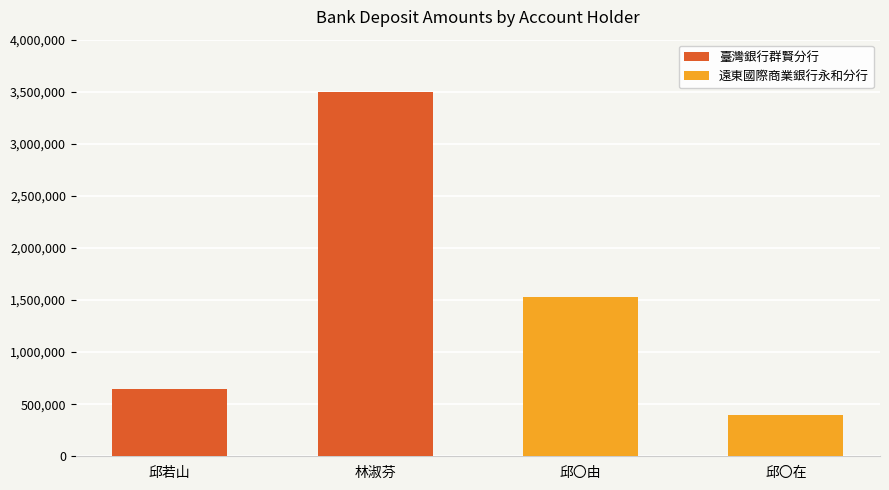

Count the number of categories in the chart.

4